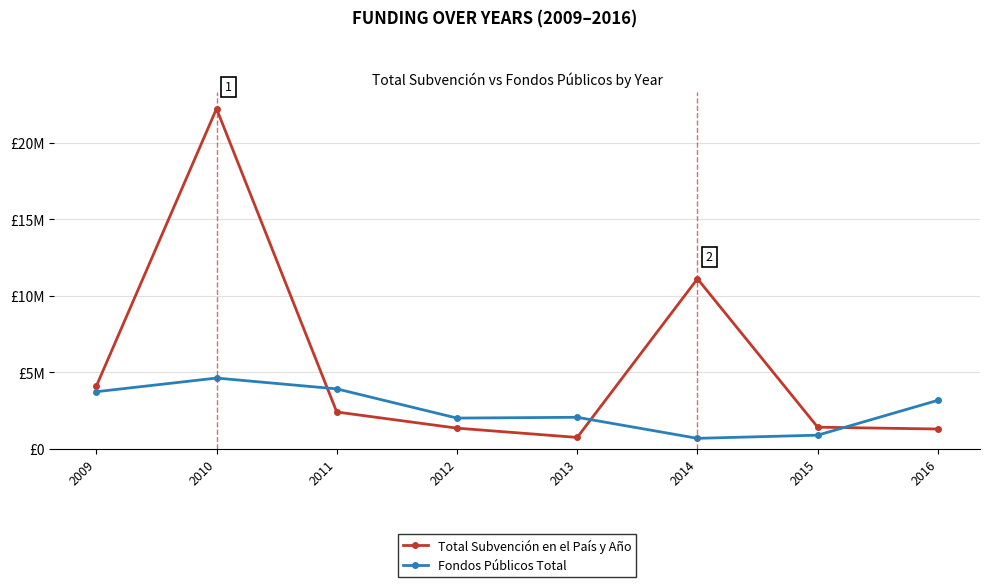

What is the greatest value displayed?

22208778.8